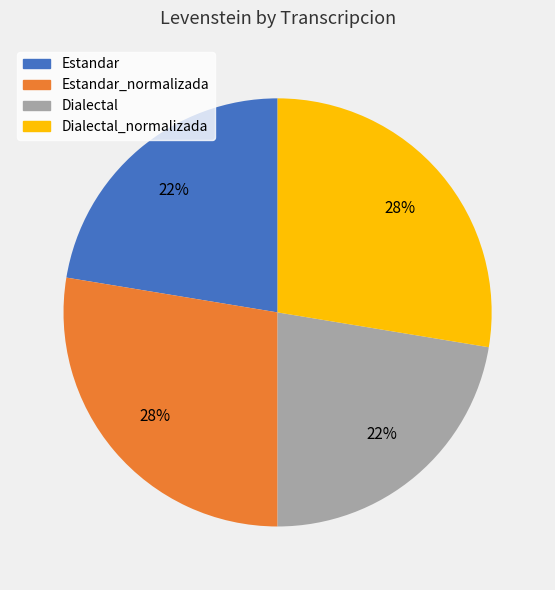

To the nearest percent, what portion does Estandar_normalizada represent?

28%